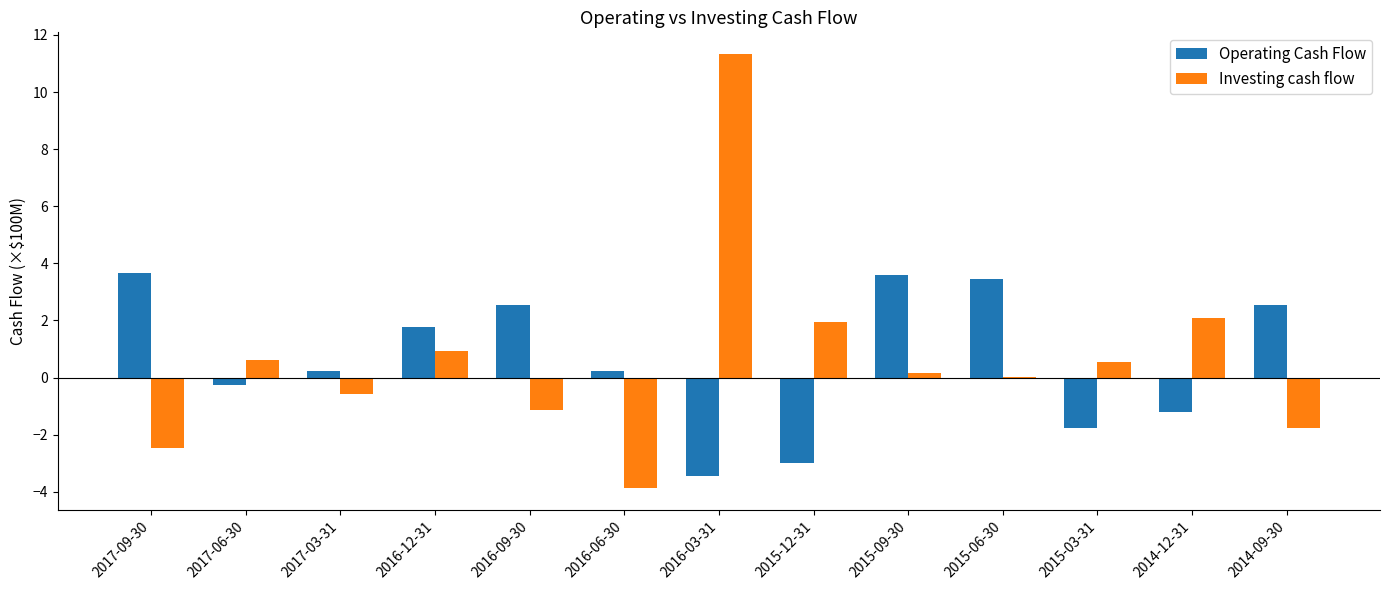

What is the total value across all series at 2014-12-31?

0.9